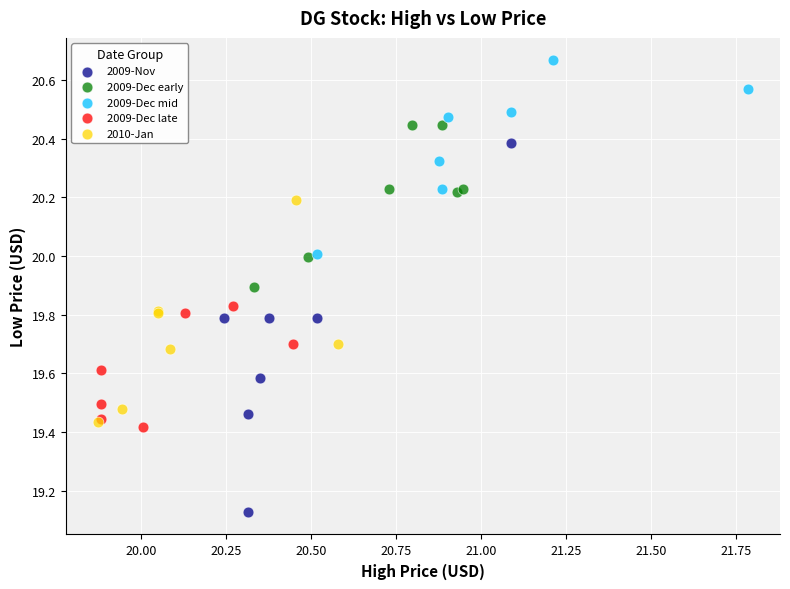

What are all the series names shown in the legend?

2009-Nov, 2009-Dec early, 2009-Dec mid, 2009-Dec late, 2010-Jan